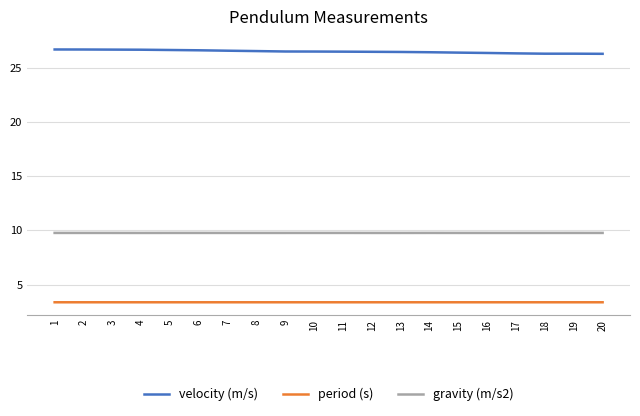

What is the greatest value displayed?

26.7